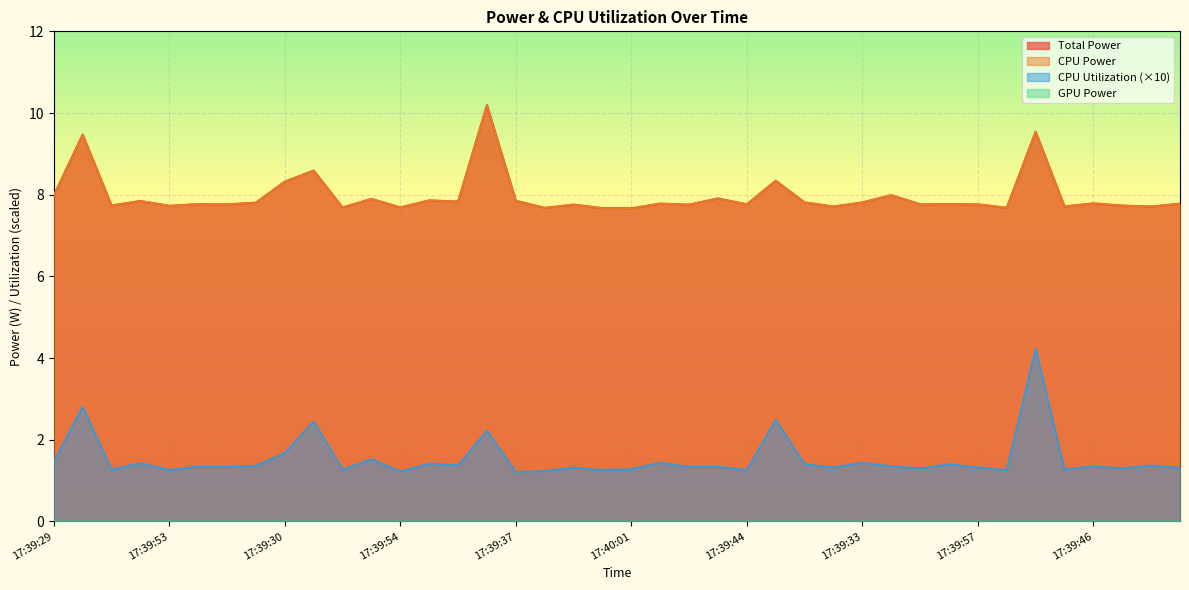

At how many categories does at least one series exceed 7?

40